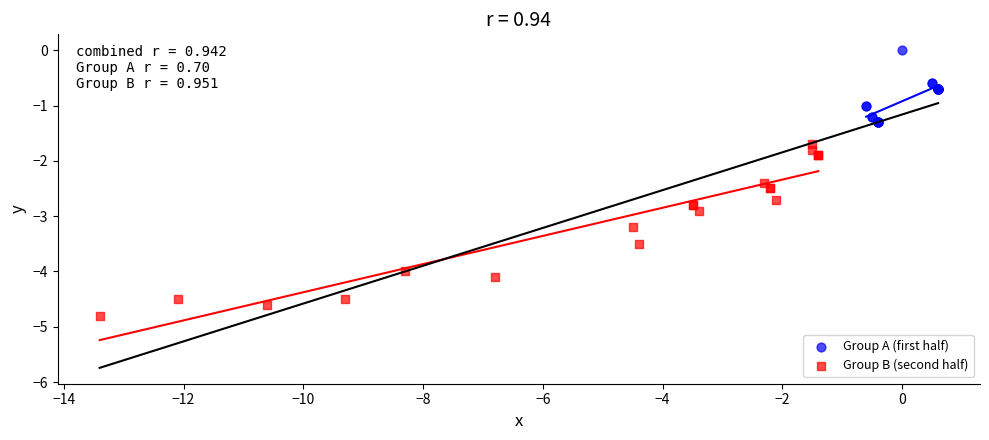

What are all the series names shown in the legend?

Group A (first half), Group B (second half)